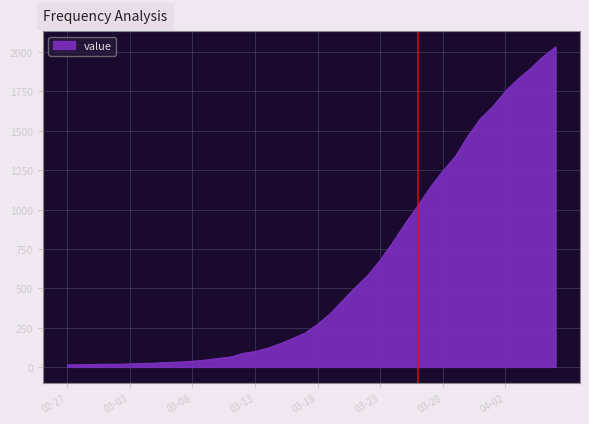

What is the maximum value shown in the chart?

2032